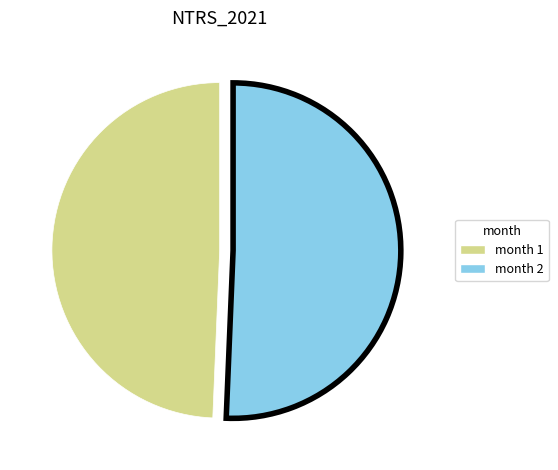

Does any single category account for the majority?

Yes